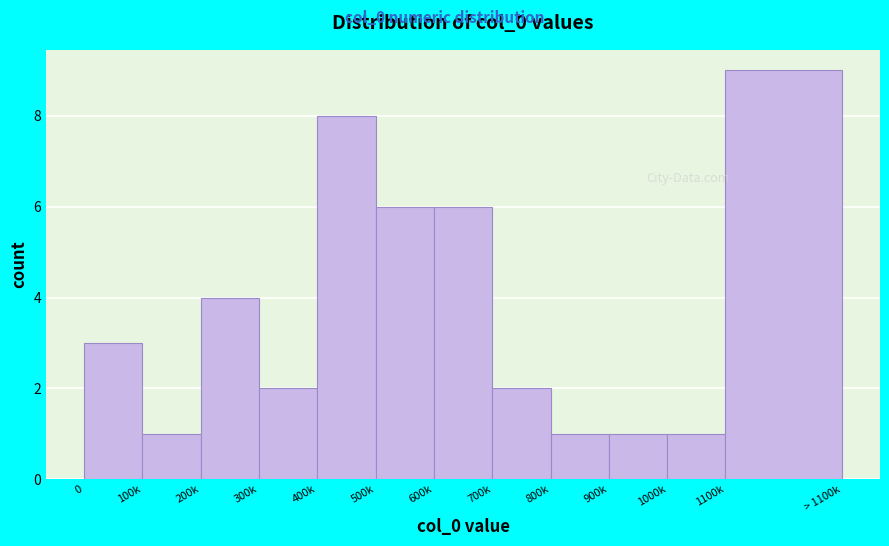

Reading right to left, extract all data points from this chart.

9	1	1	1	2	6	6	8	2	4	1	3